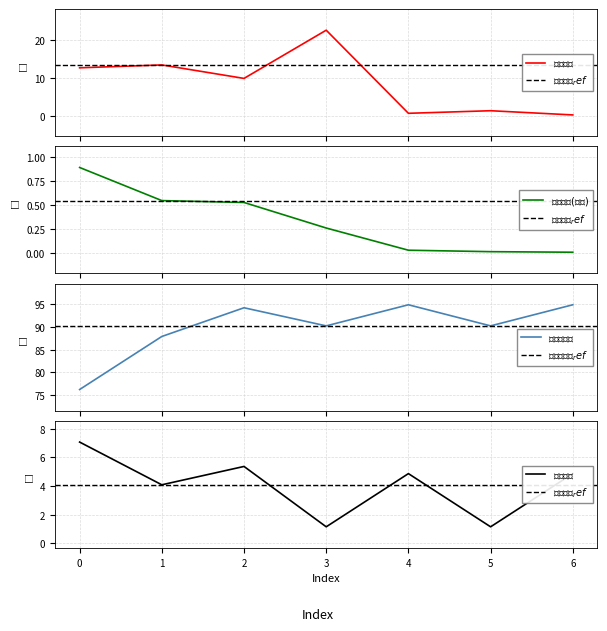

What is the total value across all series at 1?

105.9